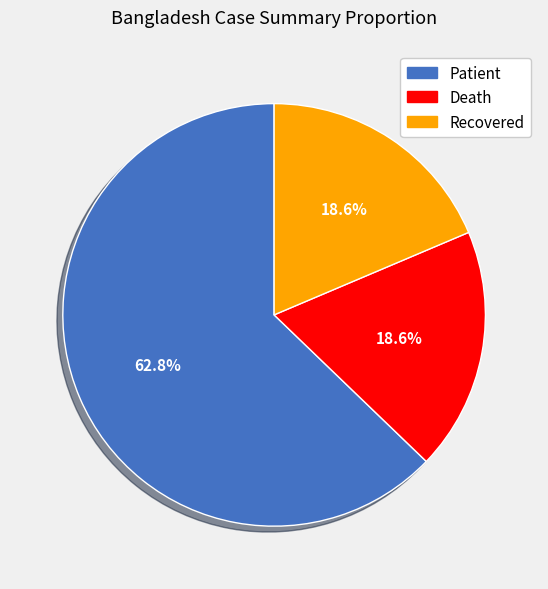

To the nearest percent, what is the average slice percentage?

33%